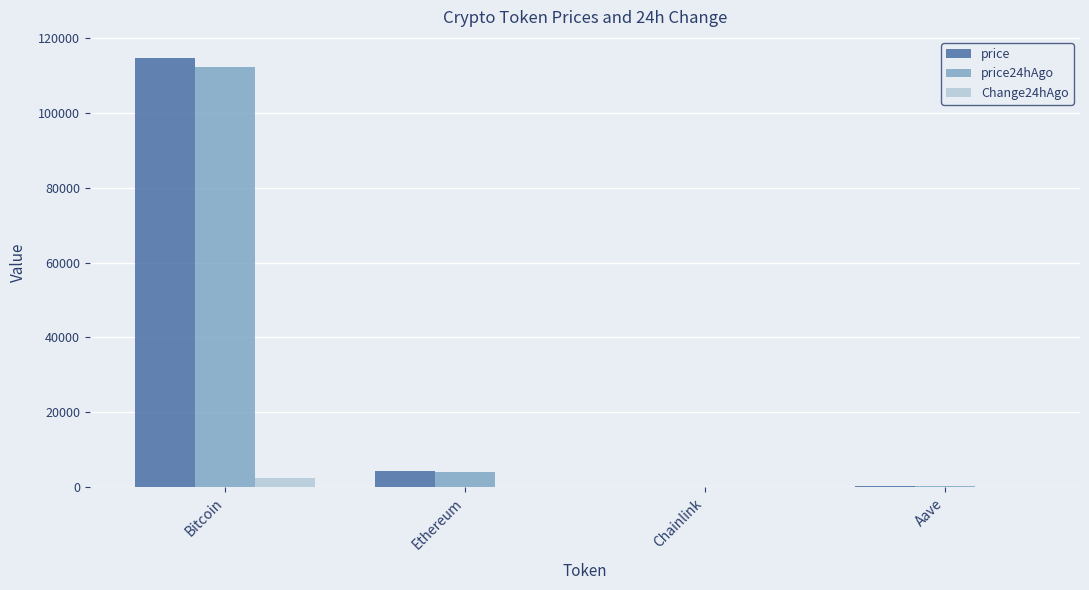

Are the bars horizontal?

No